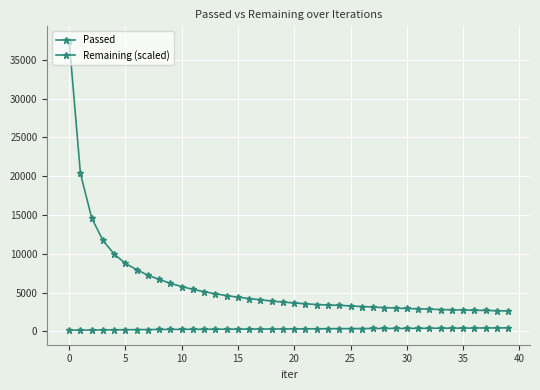

True or false: Passed and Remaining (scaled) cross at least once.

False